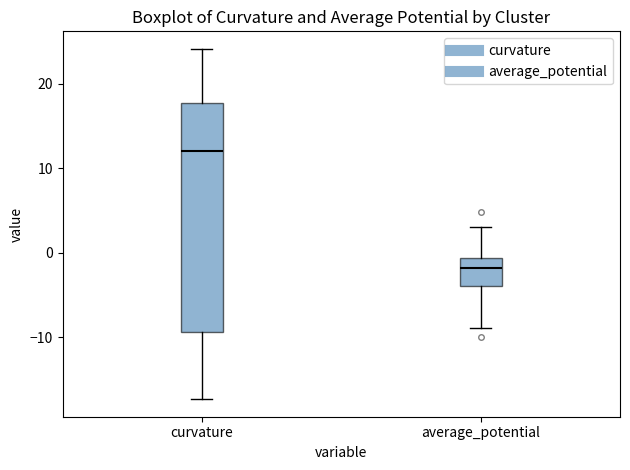

Which box is the tallest, from its lower edge to its upper edge?

curvature